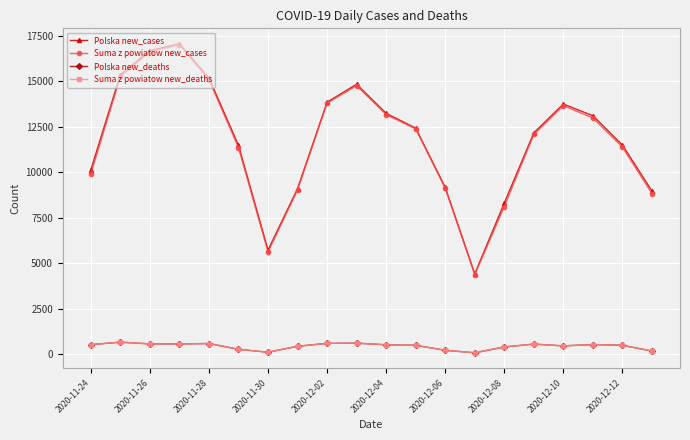

What is the minimum value shown in the chart?

92